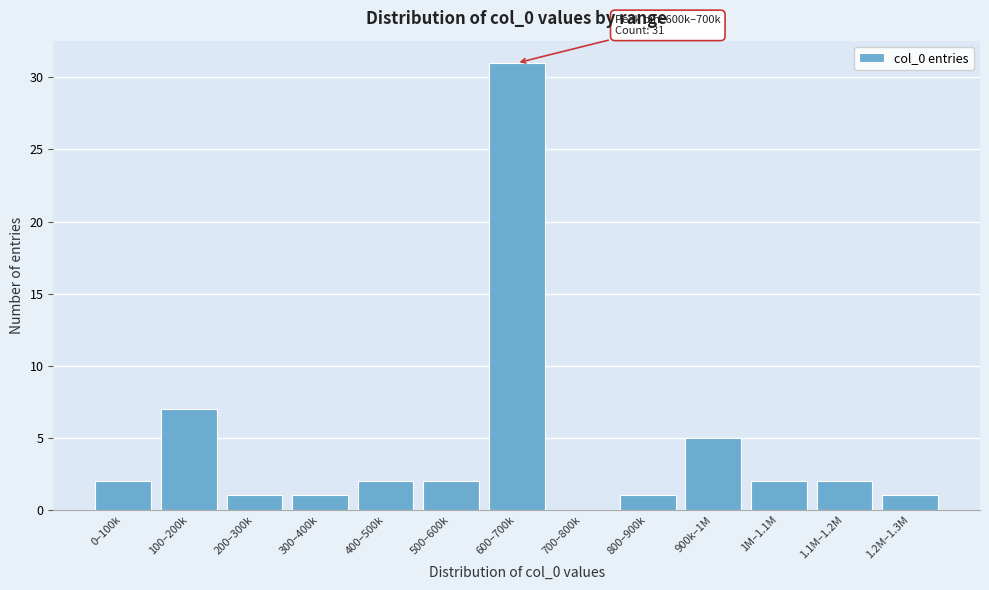

Reading right to left, extract all data points from this chart.

1.2M–1.3M=1	1.1M–1.2M=2	1M–1.1M=2	900k–1M=5	800–900k=1	700–800k=0	600–700k=31	500–600k=2	400–500k=2	300–400k=1	200–300k=1	100–200k=7	0–100k=2